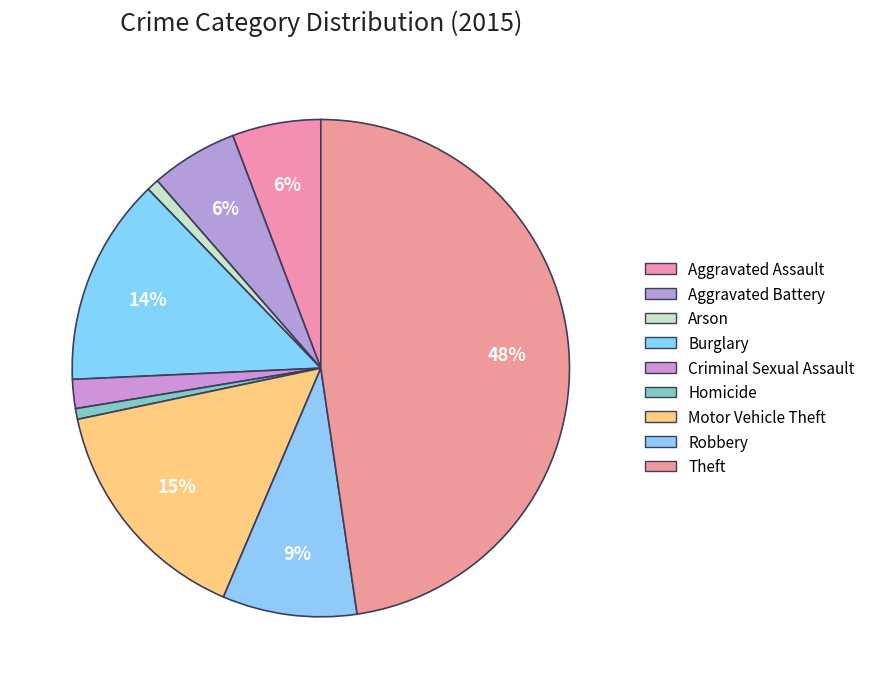

What is the smallest slice in the pie chart?

Homicide